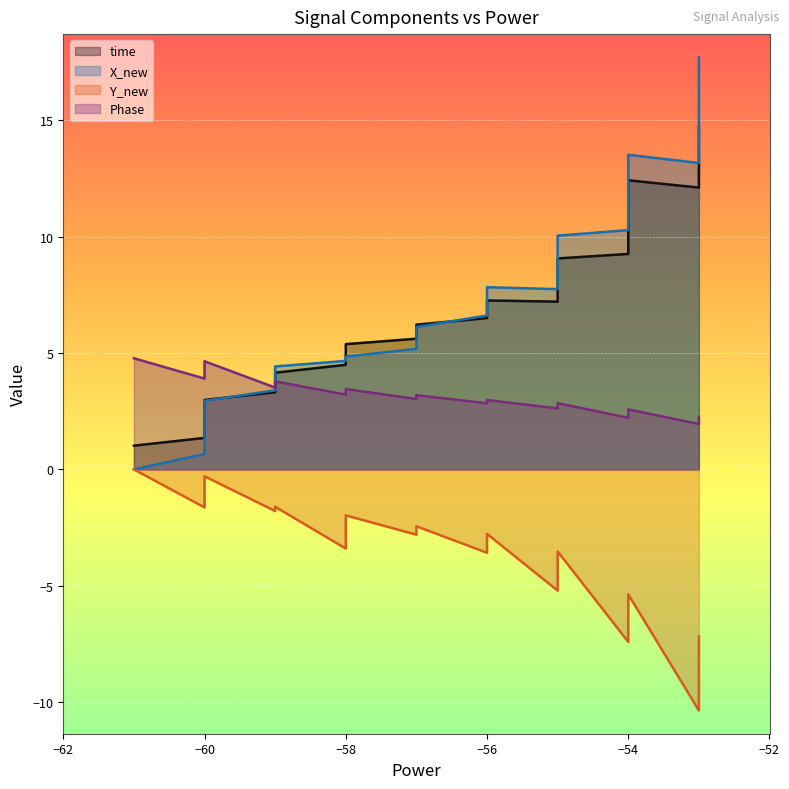

How many data points in X_new are above 9?

20